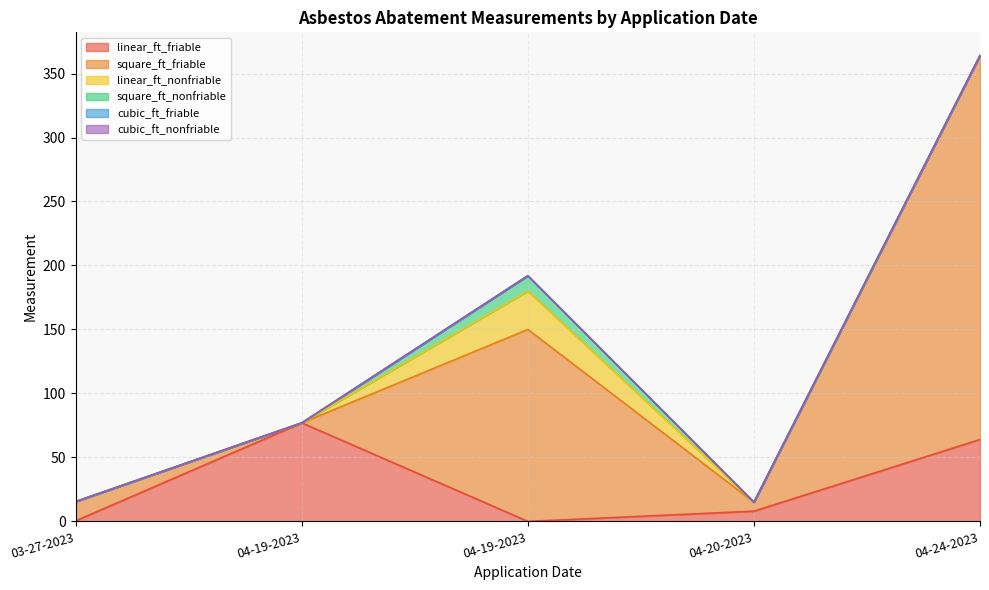

Does the chart have visible grid lines?

Yes